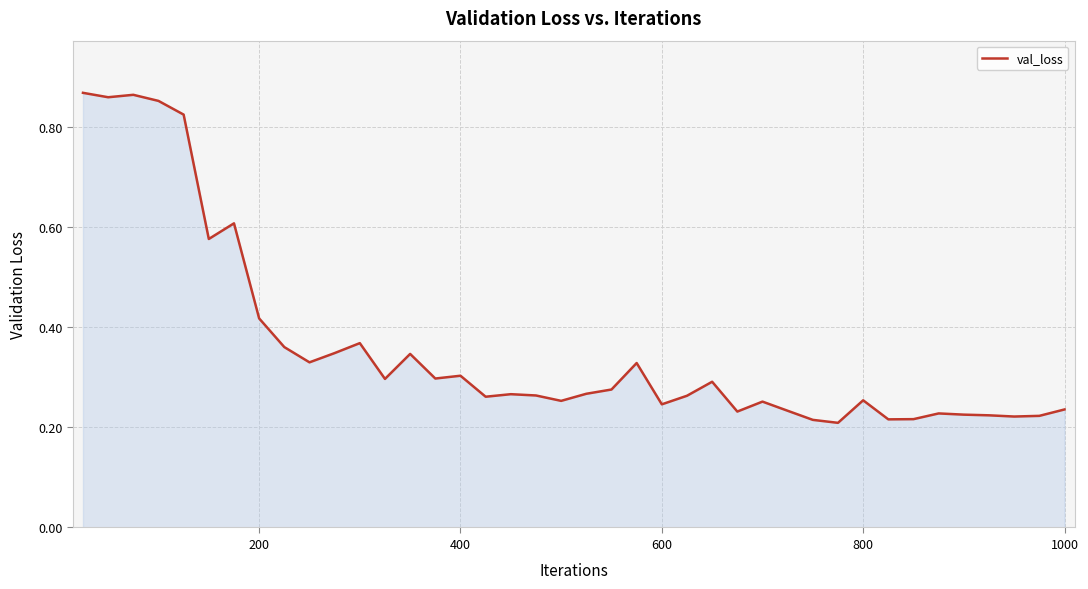

What is the difference between the maximum and minimum values?

0.7